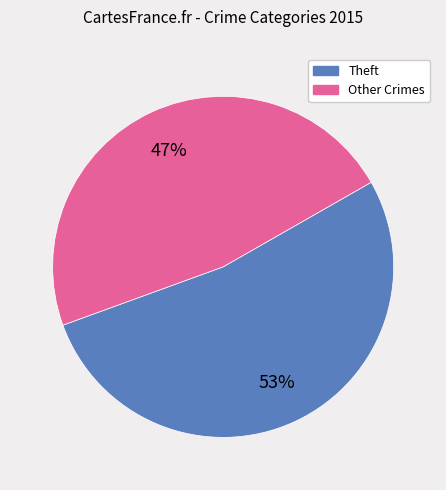

Does any single category account for the majority?

Yes